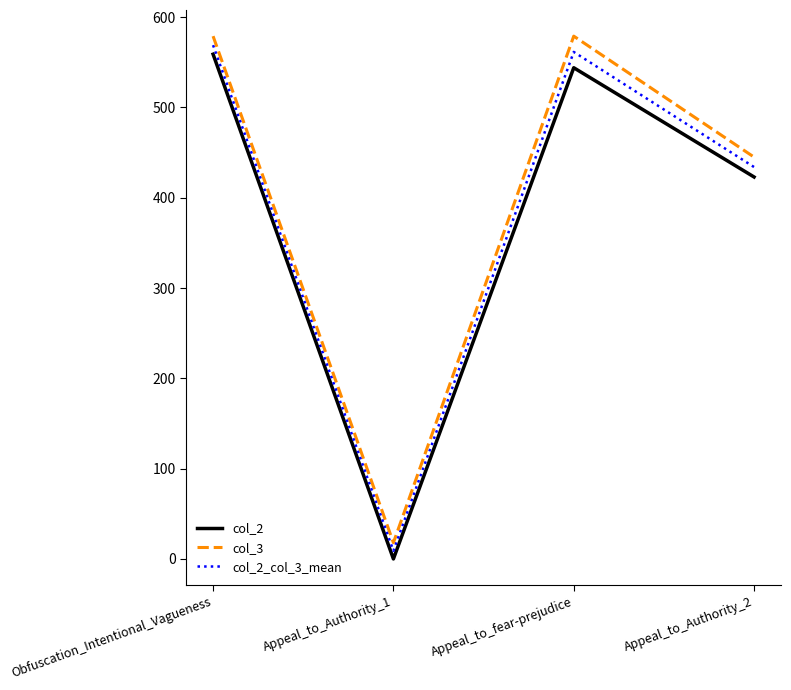

Which series has the widest spread of values?

col_3